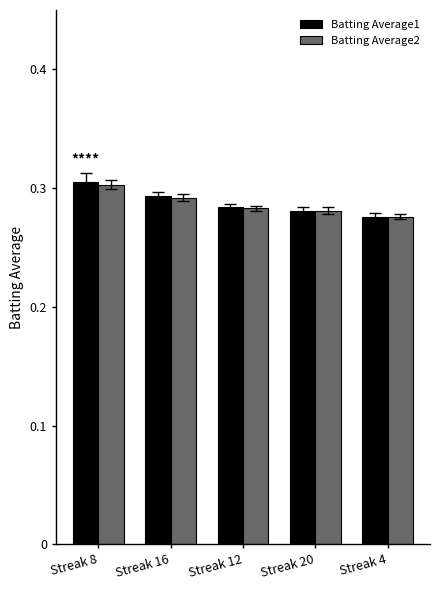

Which series has the widest spread of values?

Batting Average1